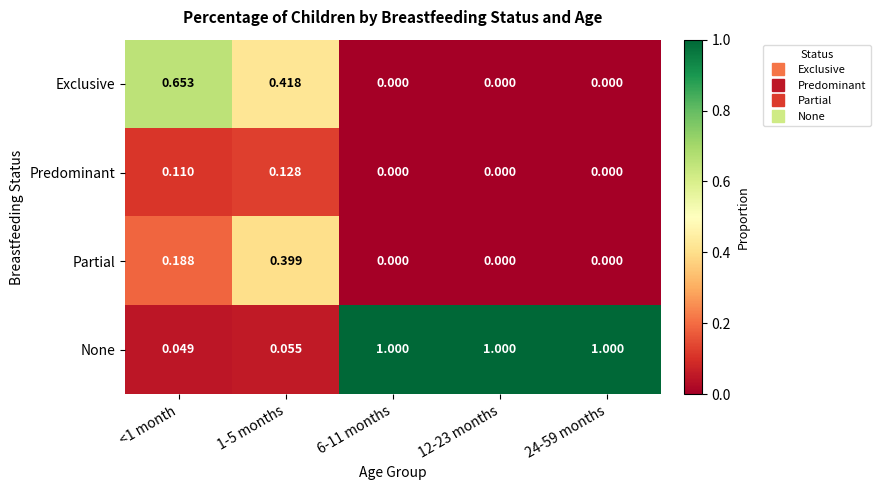

Rank the series by their maximum value, from lowest to highest.

Predominant, Partial, Exclusive, None